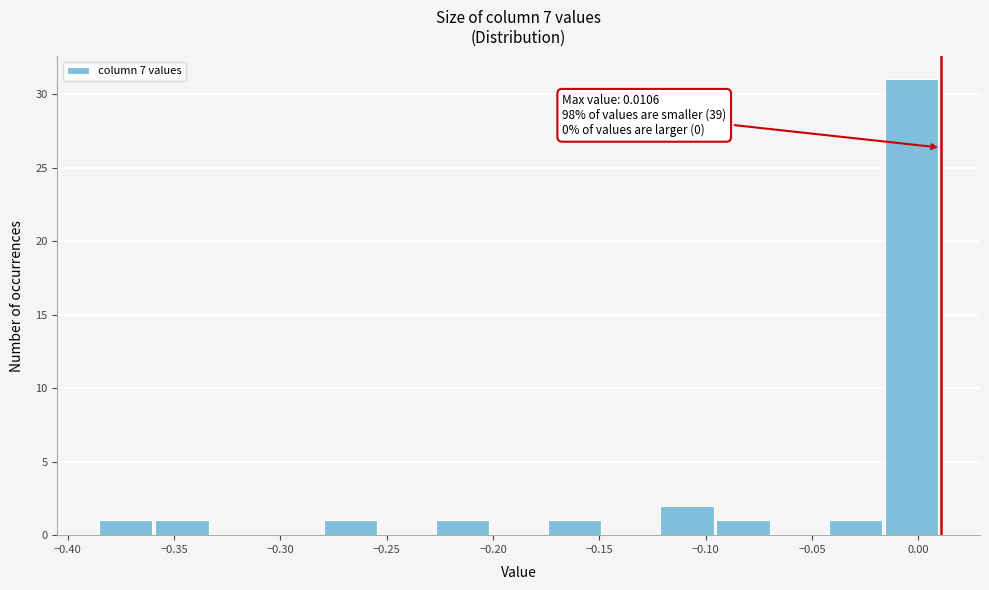

Over which range of the x-axis is the bar tallest?

-0.015 to 0.010